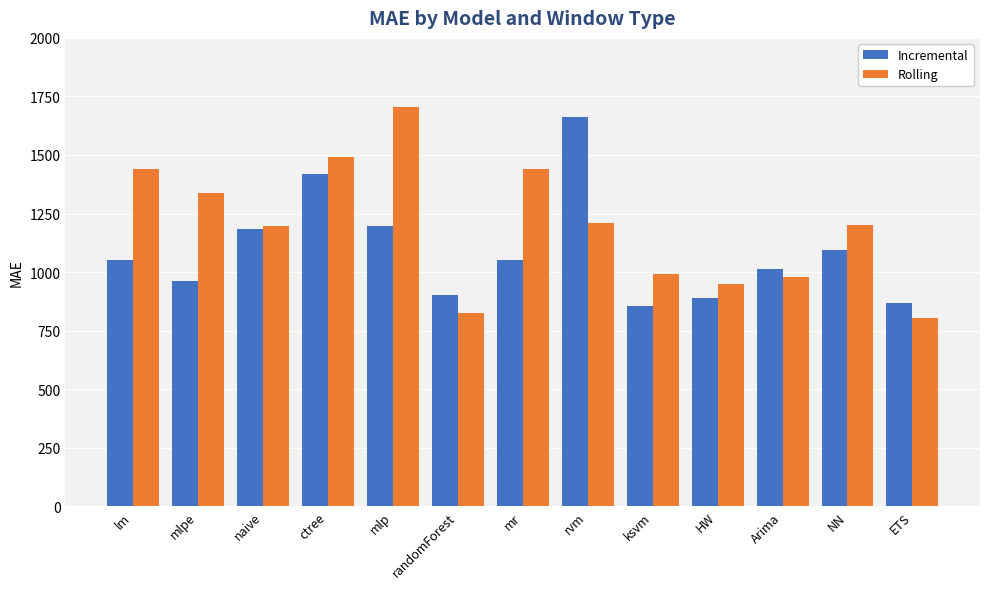

Does the chart contain stacked bars?

No